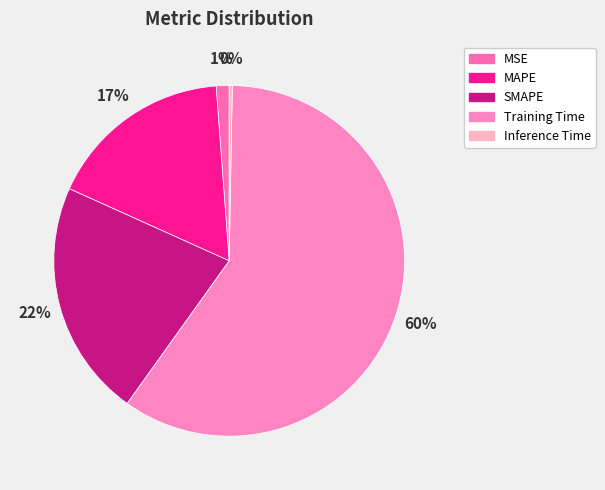

To the nearest percent, what is the difference between the largest and smallest slice percentages?

59%